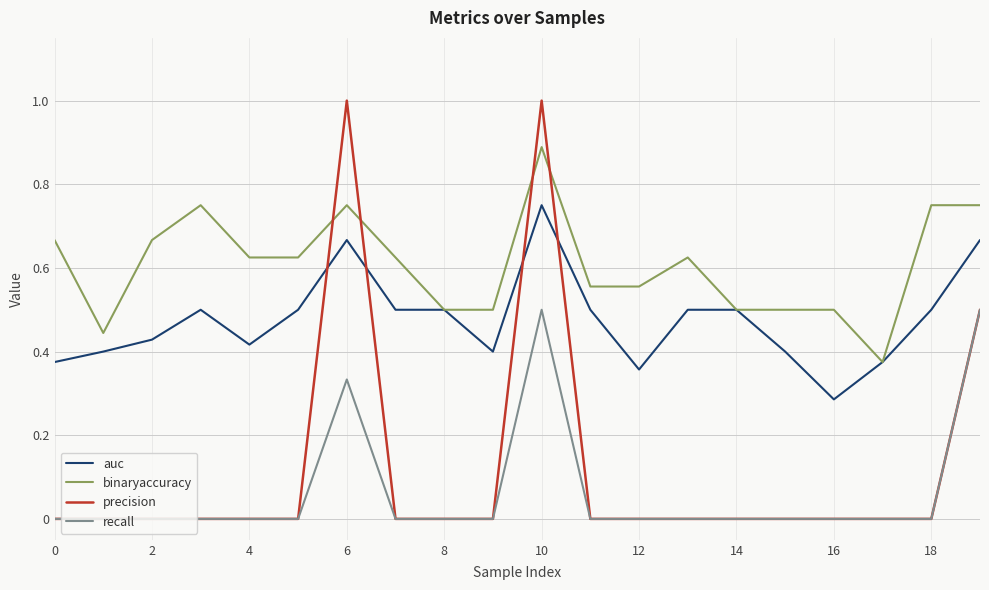

Which series has the largest total across all categories?

binaryaccuracy